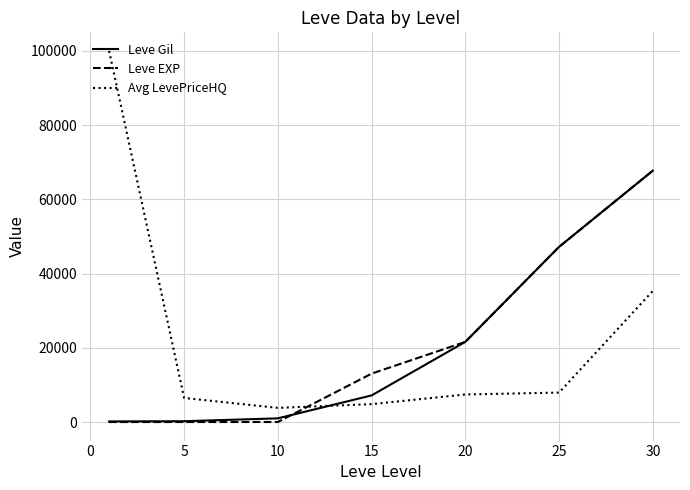

Which series has the largest range (max minus min)?

Avg LevePriceHQ